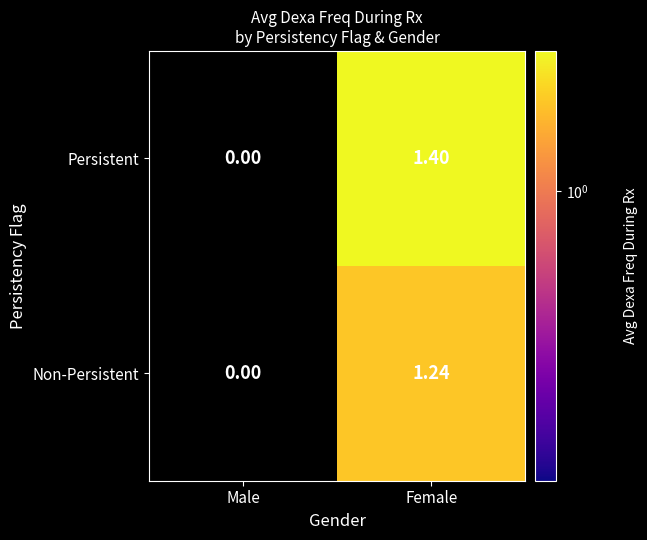

Rank the series by their maximum value, from lowest to highest.

Non-Persistent, Persistent